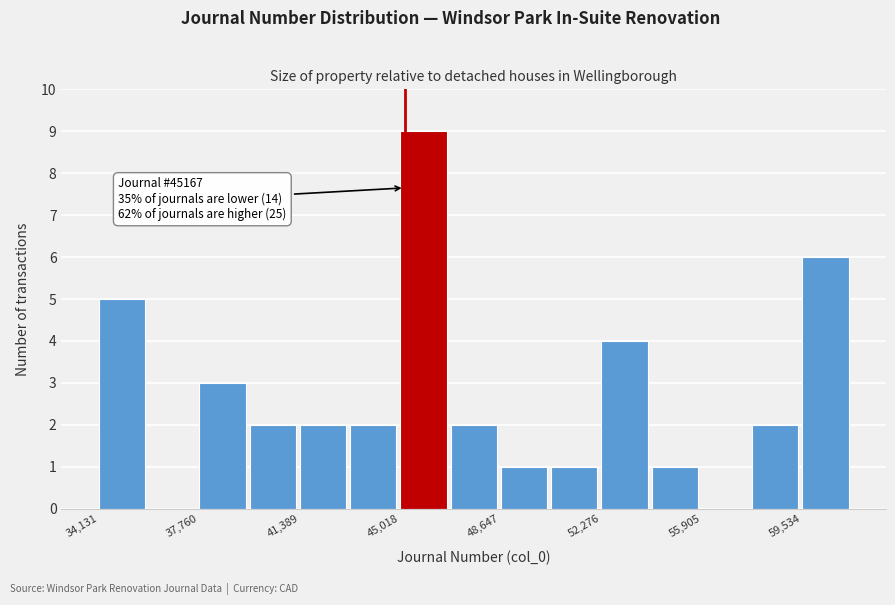

Read against the x-axis, roughly where is the centre of the tallest bar?

46000